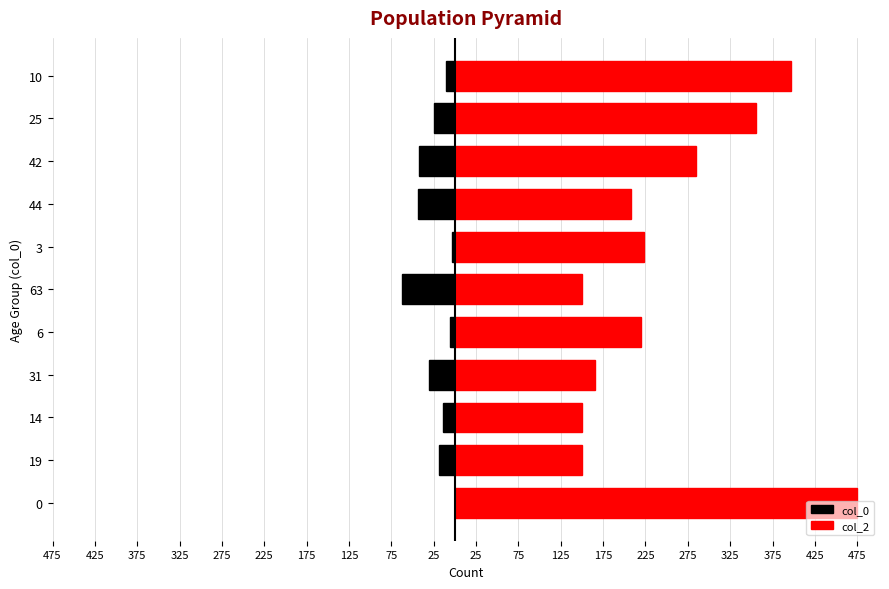

Between 14 and 42, which series saw the biggest shift?

col_2